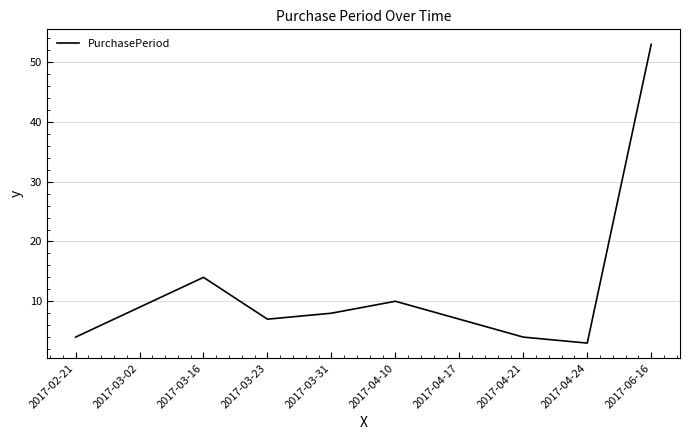

At which label does the data first exceed 8?

2017-03-02